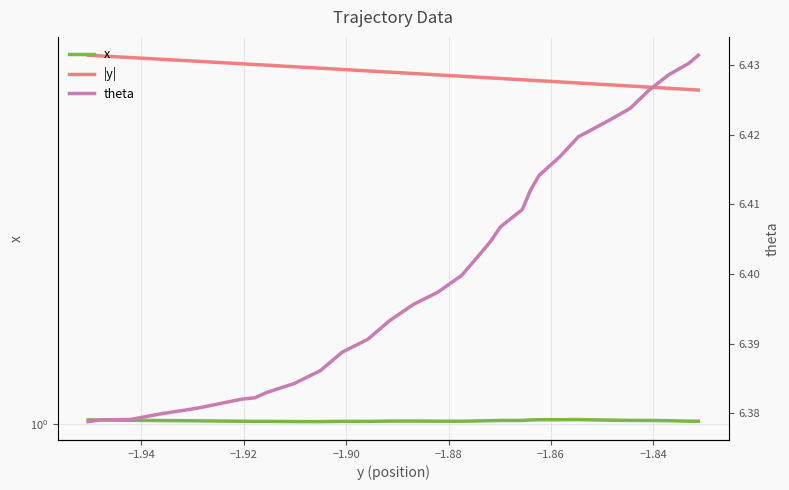

Is it true that |y| equals 1.0 at 12?

False